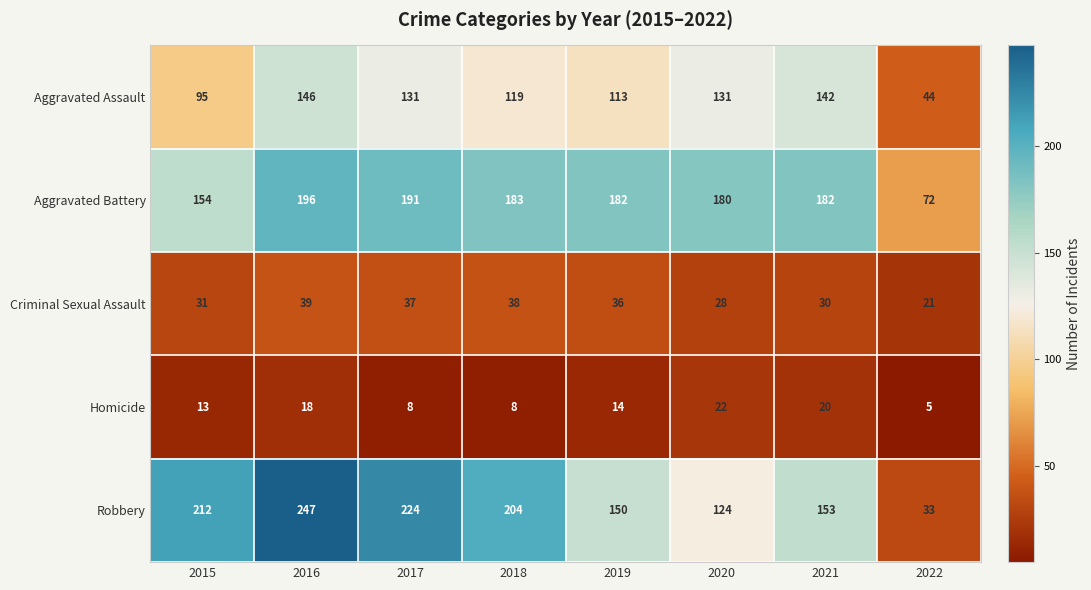

What is the sum of the Aggravated Battery values at 2022 and 2021?

254